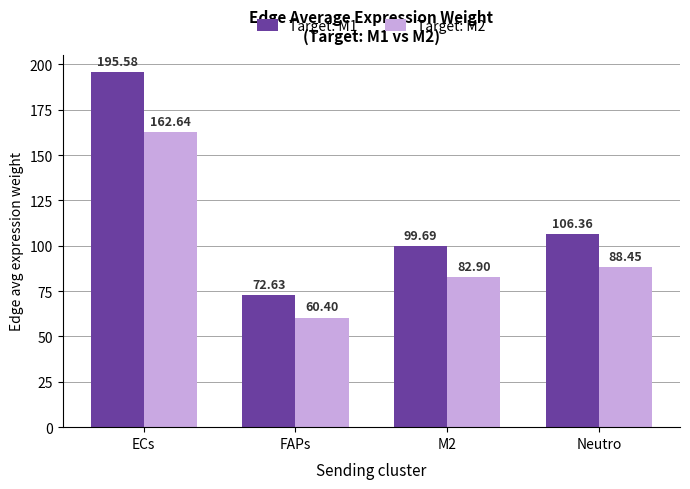

True or false: Target: M1 has a value of 71.2 at Neutro.

False